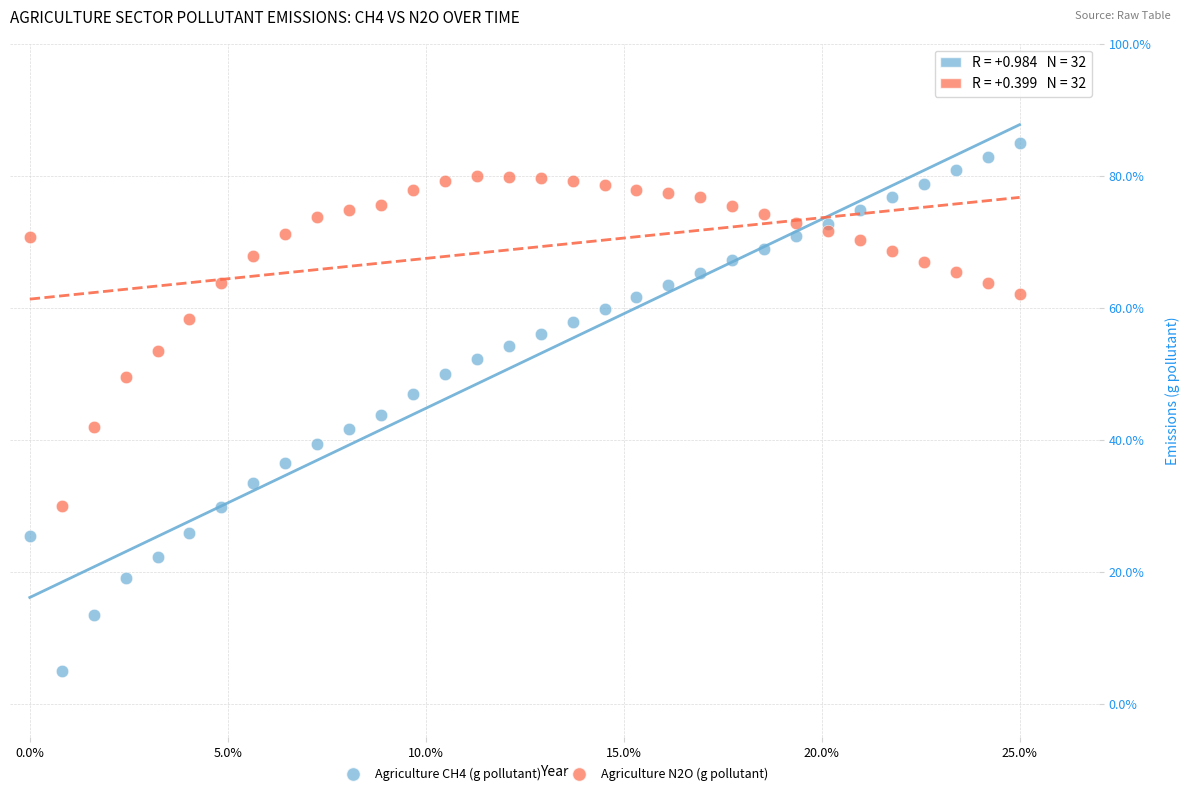

Which series contains the lowest Y value?

Agriculture CH4 (g pollutant)